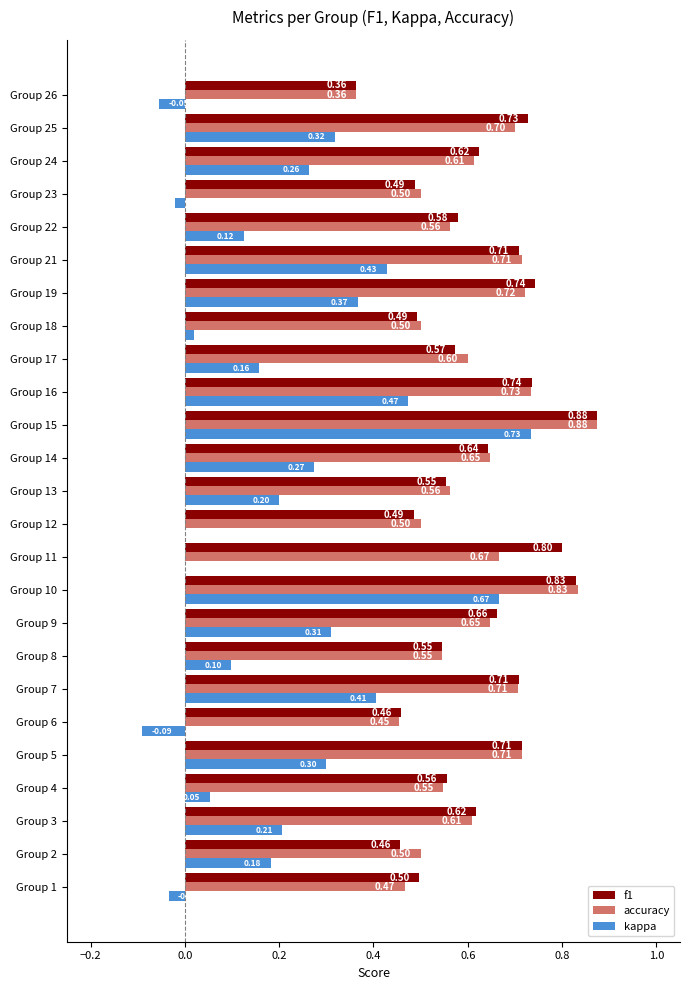

What is the total value across all series at Group 15?

2.5